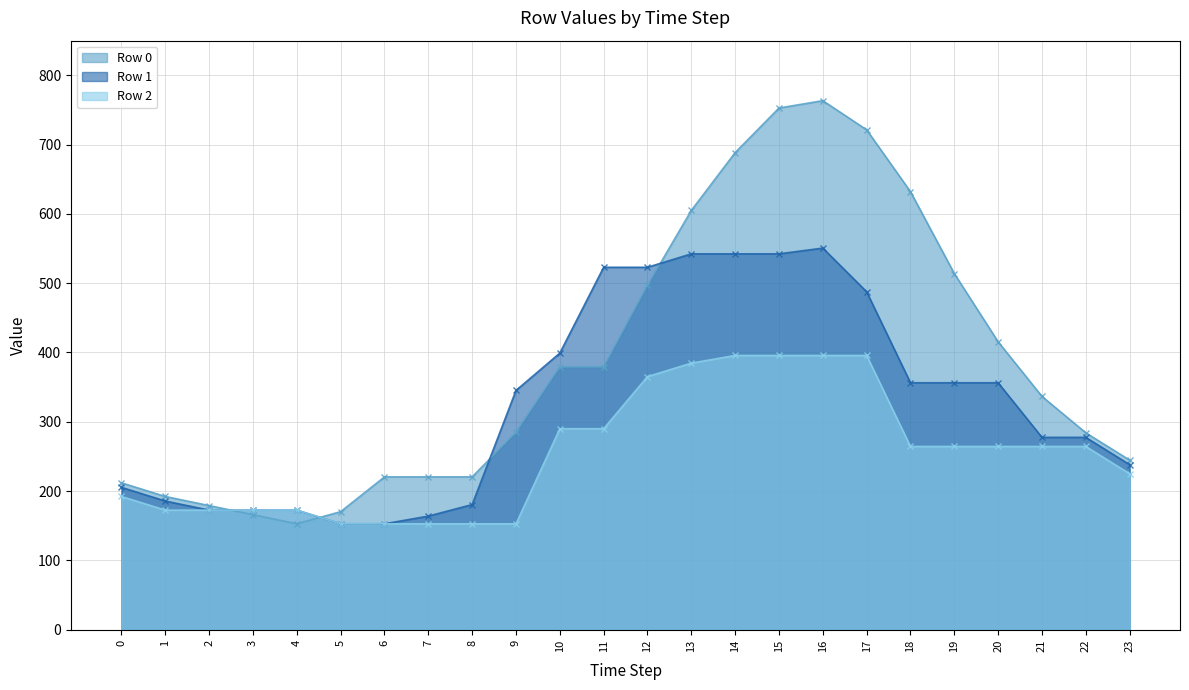

True or false: Row 1 and Row 2 cross at least once.

False